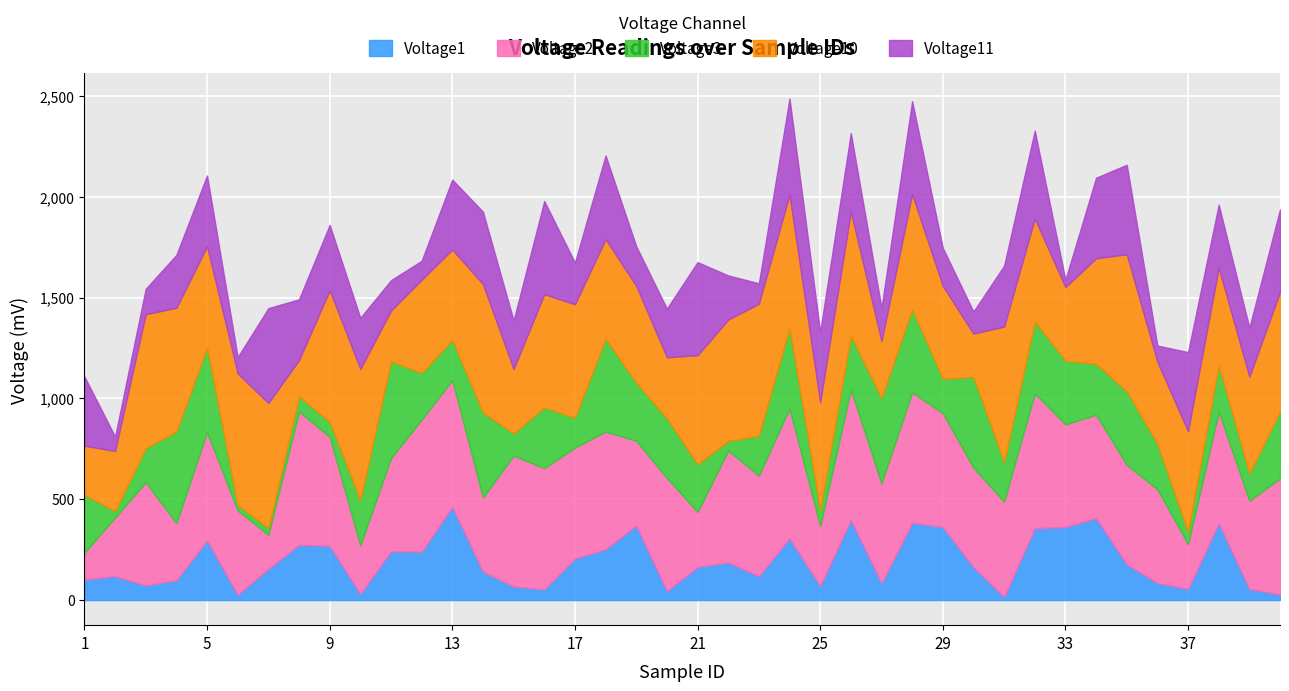

At 1, list the series in order from largest to smallest.

Voltage11, Voltage3, Voltage10, Voltage2, Voltage1